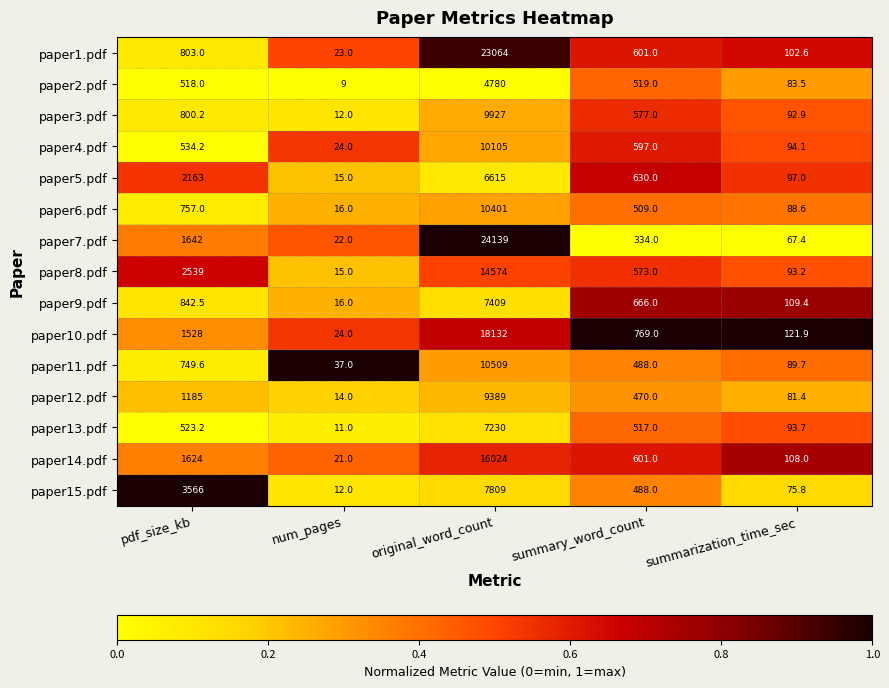

How many data points does each series have?

5